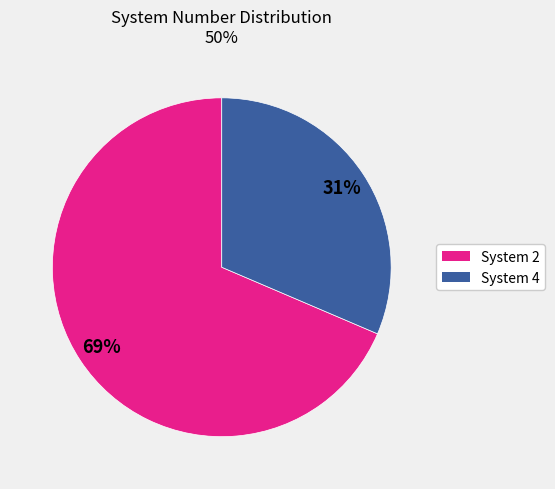

To the nearest percent, what is the average slice percentage?

50%